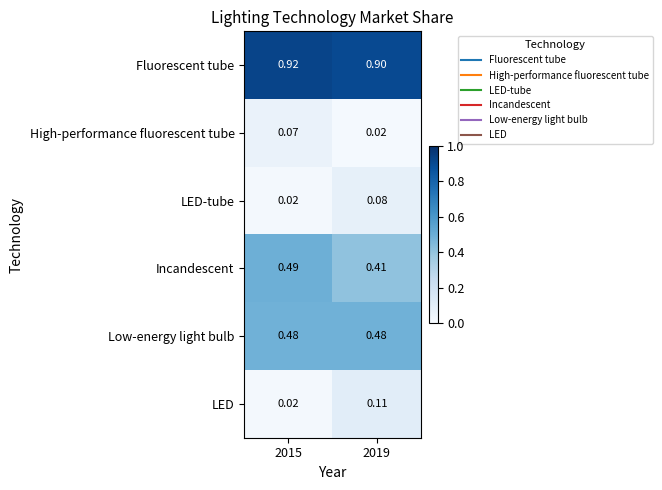

Which series has the widest spread of values?

LED